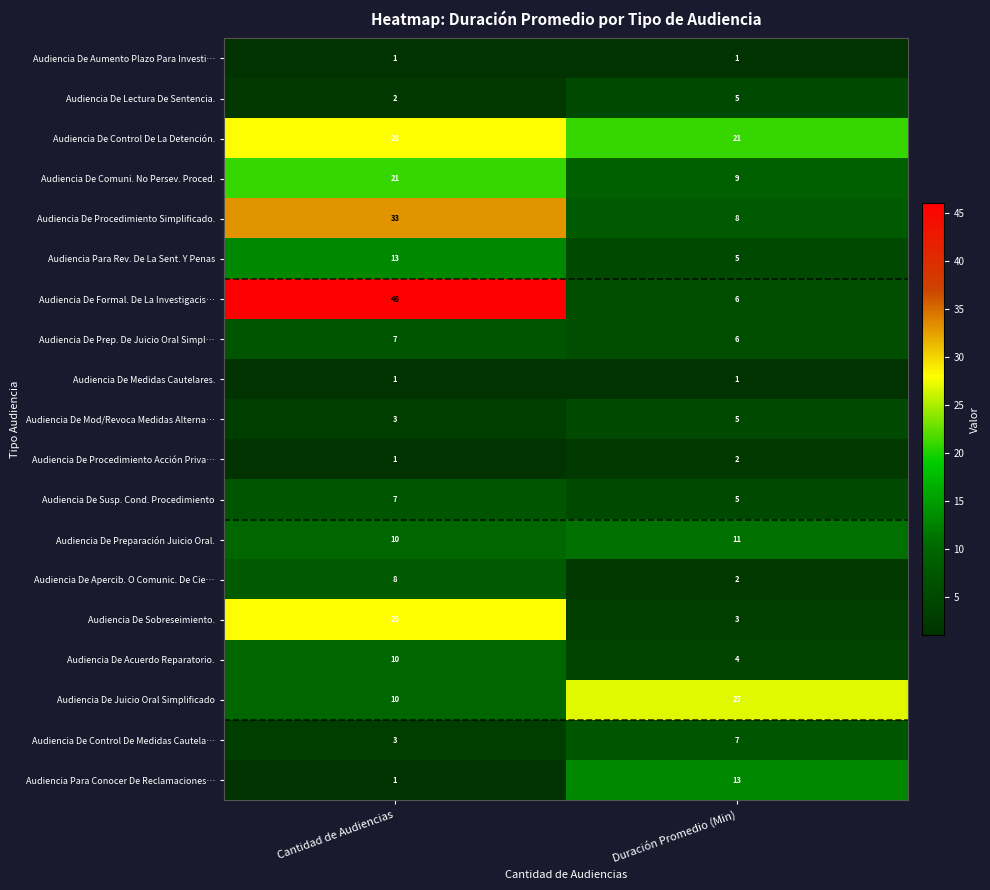

What is the difference between the Audiencia De Control De La Detención. values at Cantidad de Audiencias and Duración Promedio (Min)?

7